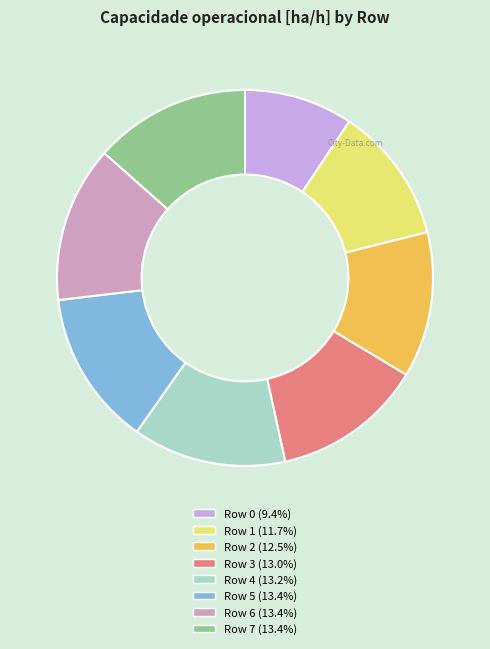

Do Row 0 (9.4%) and Row 5 (13.4%) together represent more than half of the pie?

No